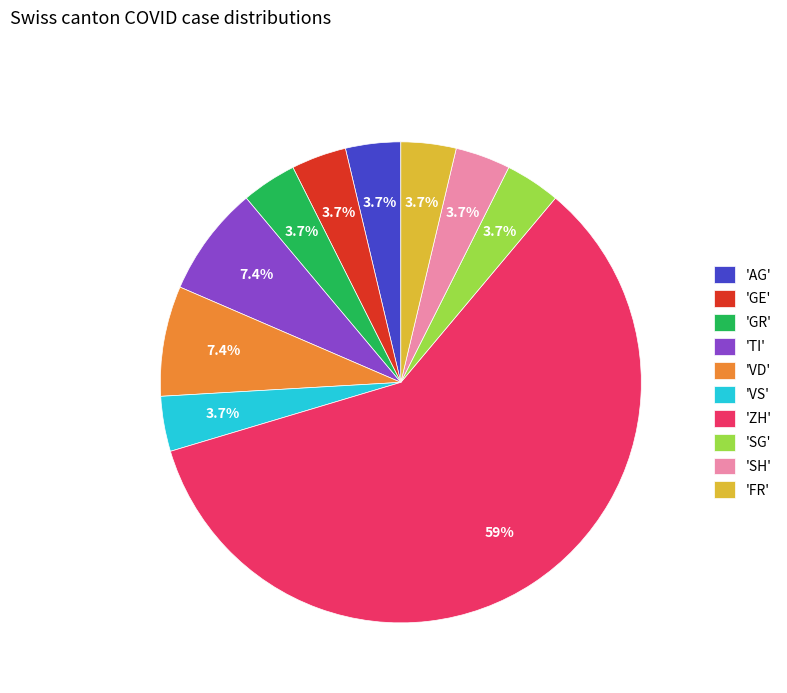

Is the sum of 'TI' and 'SG' greater than half?

No